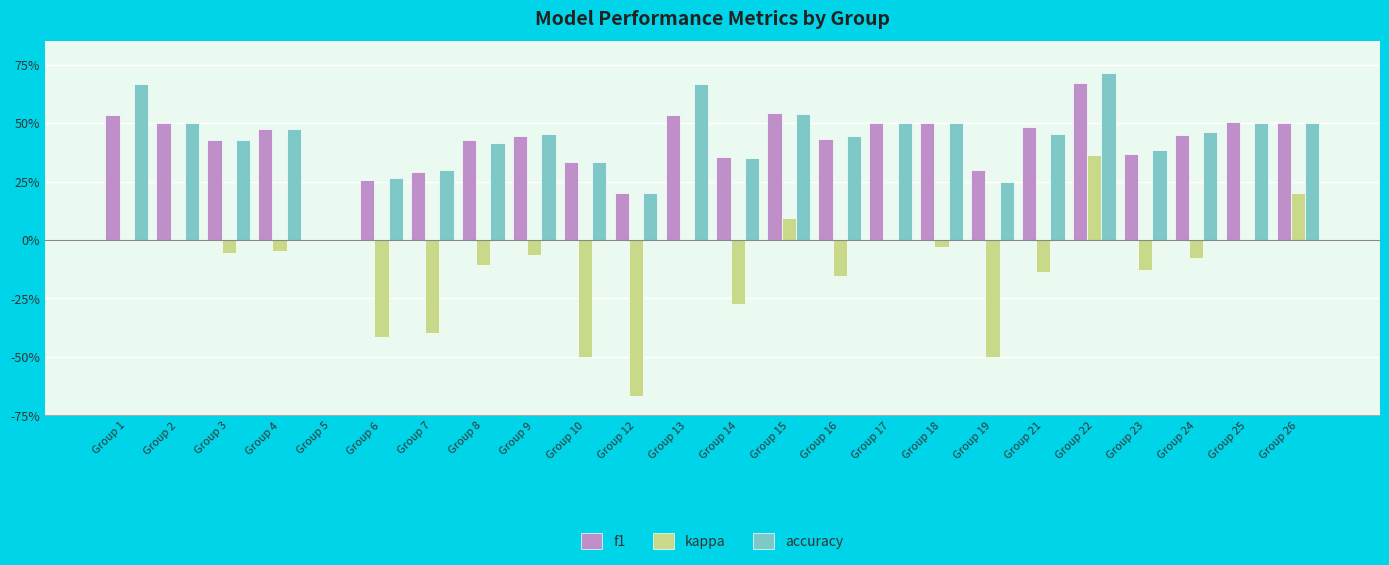

Where is kappa nearest to the value 0?

Group 1